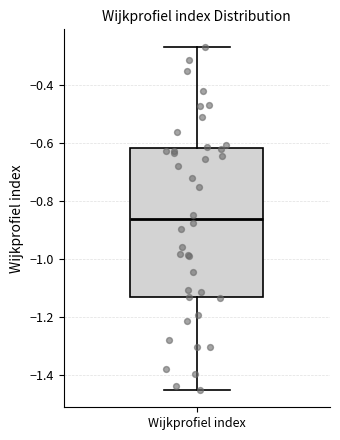

Where does the median line of the box for Wijkprofiel index sit on the y-axis? The values are not printed on the chart, so give them approximately, as read against the axis.

-0.86